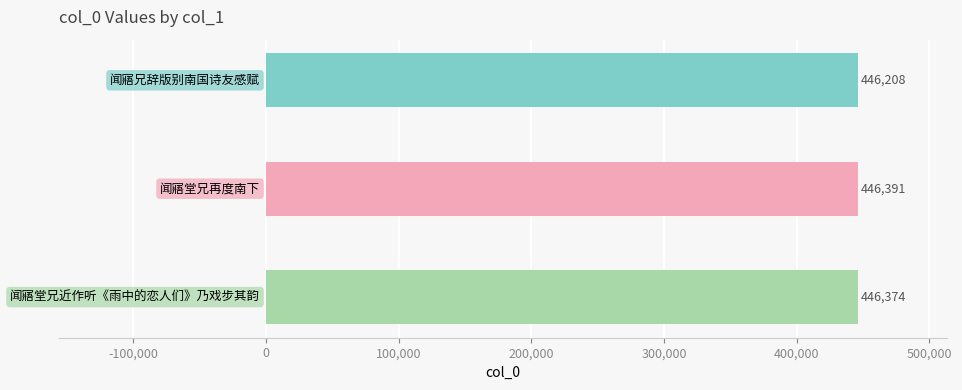

What is the value of the 2nd bar from the top?

446391